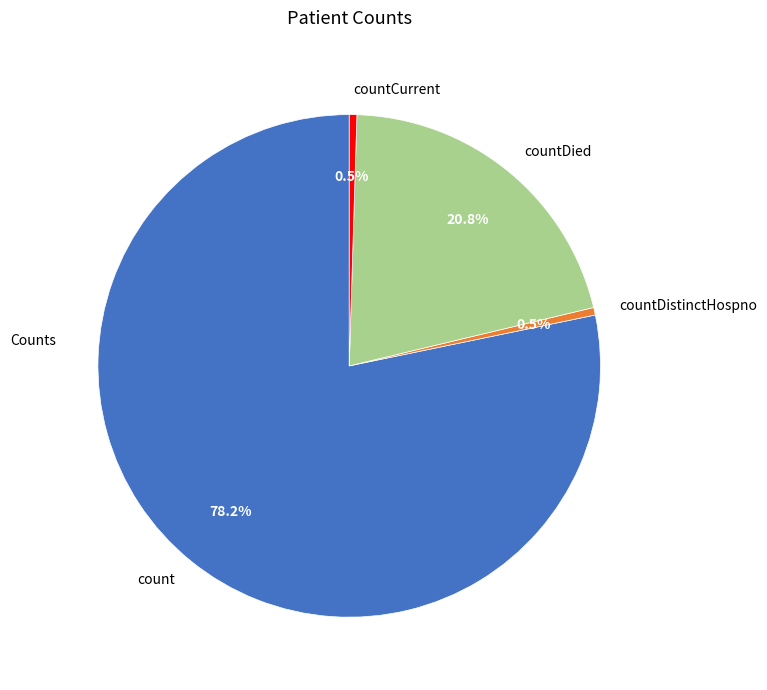

Combined, what portion of the pie is countCurrent and countDied?

21.3%